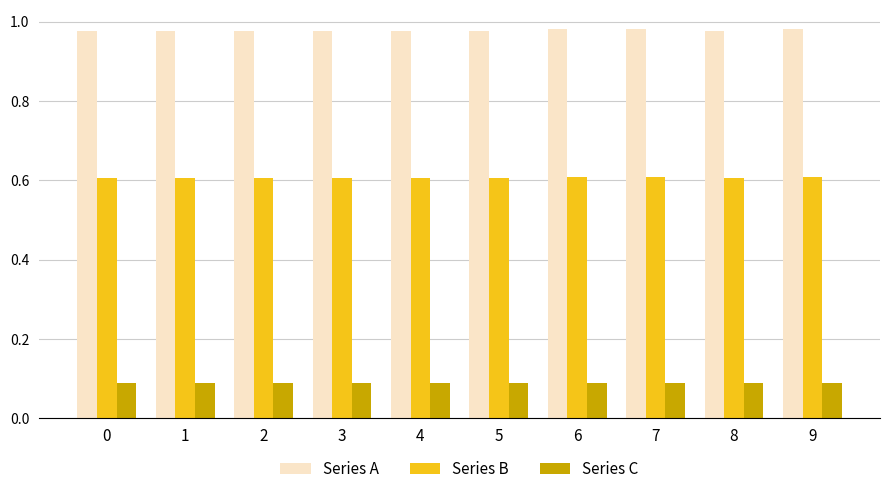

True or false: Series B has a value of 0.2 at 2.

False